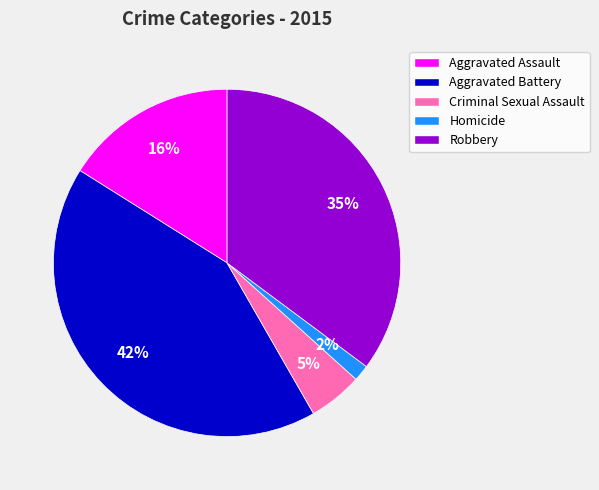

Is there any slice that represents more than half of the pie?

No